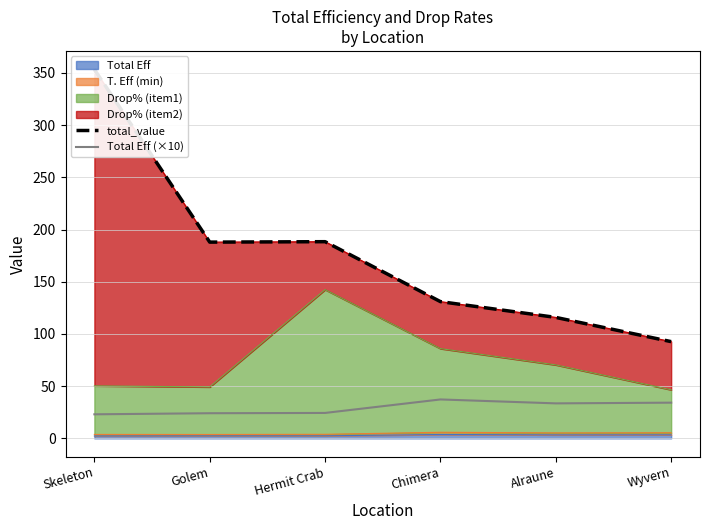

What is the label of the 6th point from the left?

Wyvern